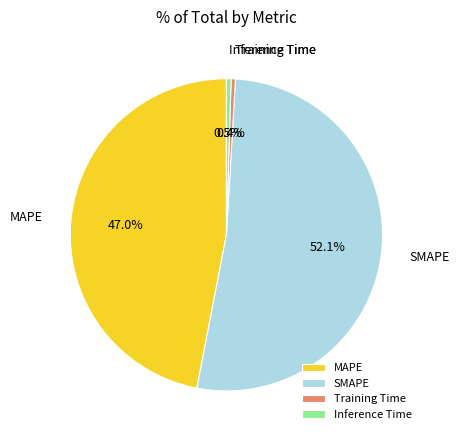

What is the largest slice in the pie chart?

SMAPE